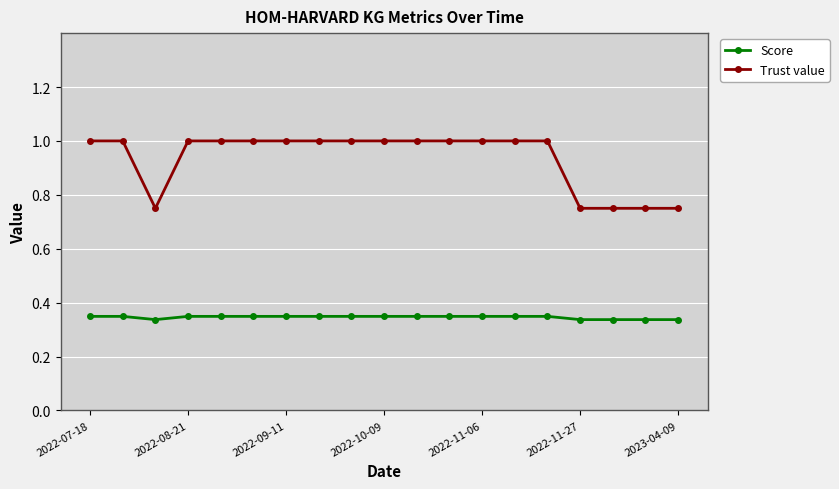

Which series has the widest spread of values?

Trust value